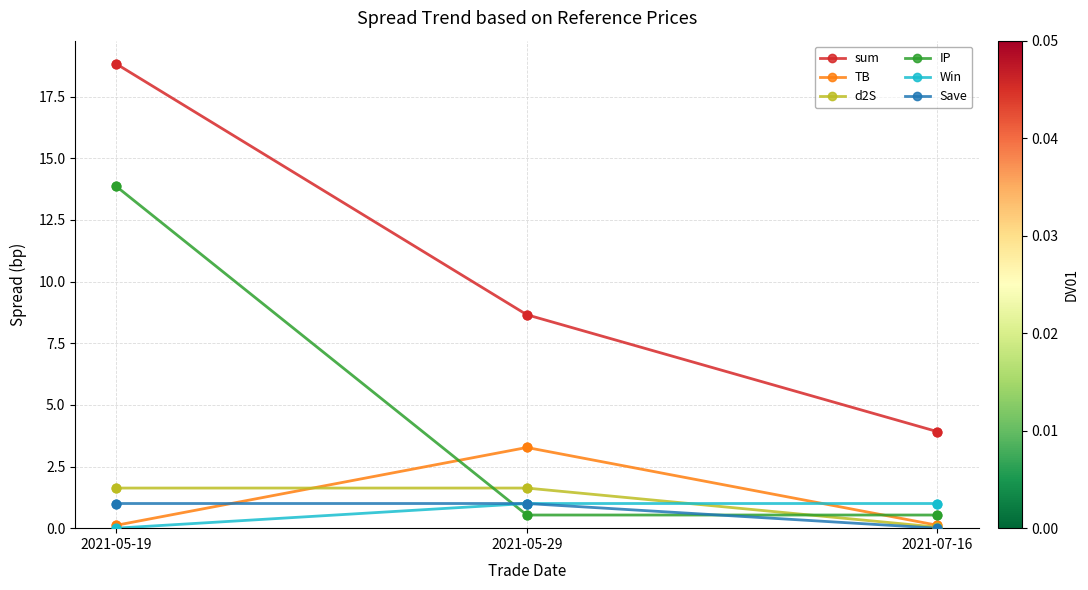

What are all the series names shown in the legend?

sum, TB, d2S, IP, Win, Save